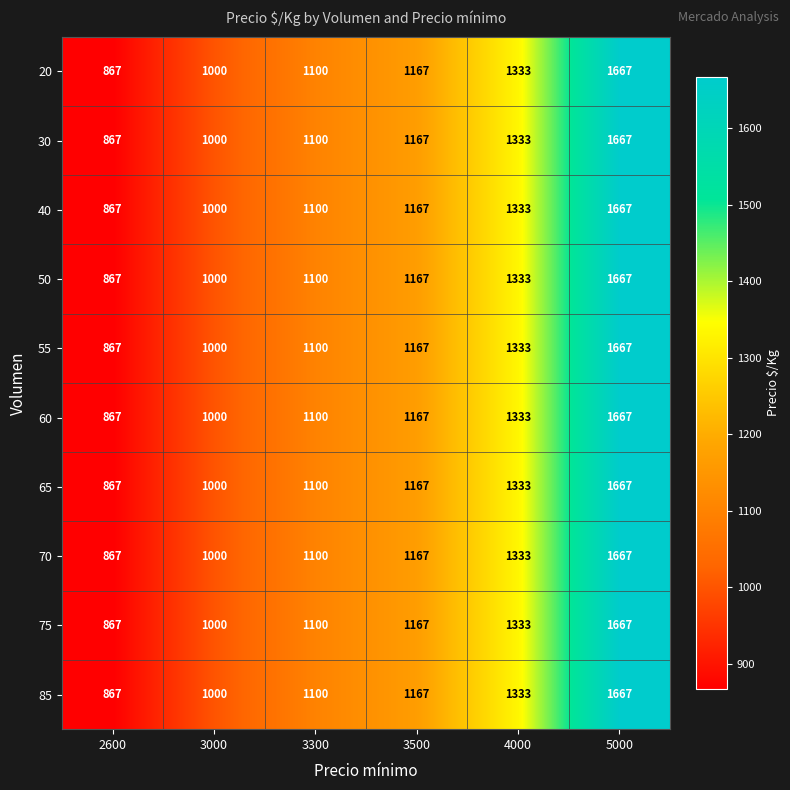

What is the total value across all series at 3500?

11670